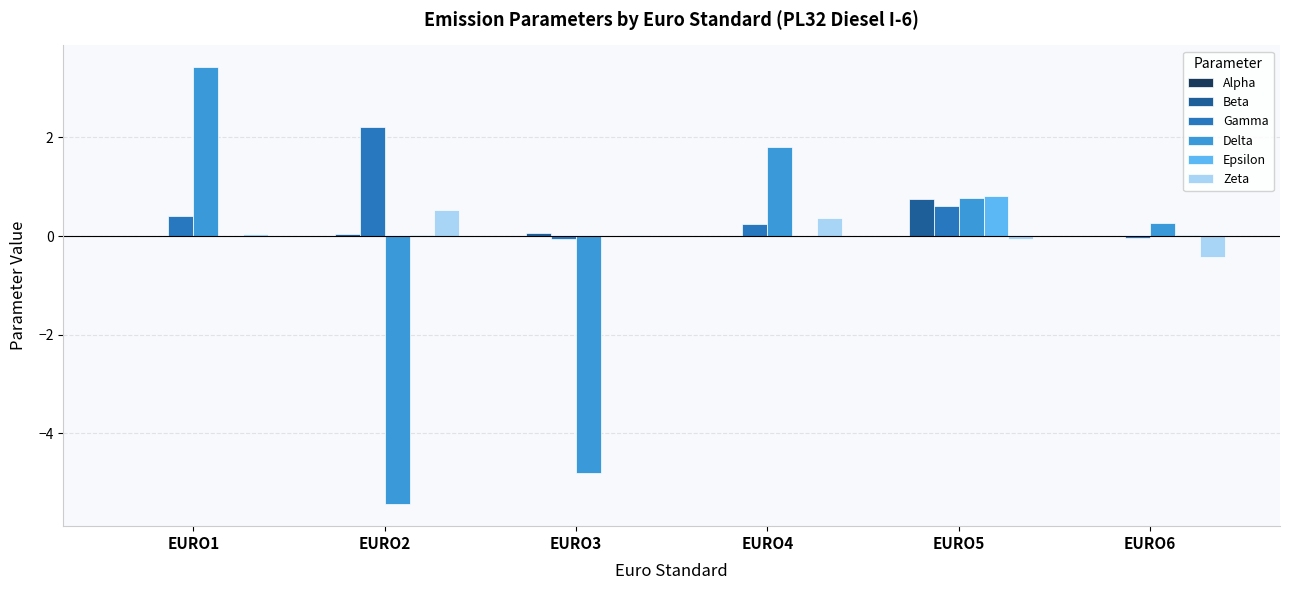

What is the greatest value displayed?

3.4